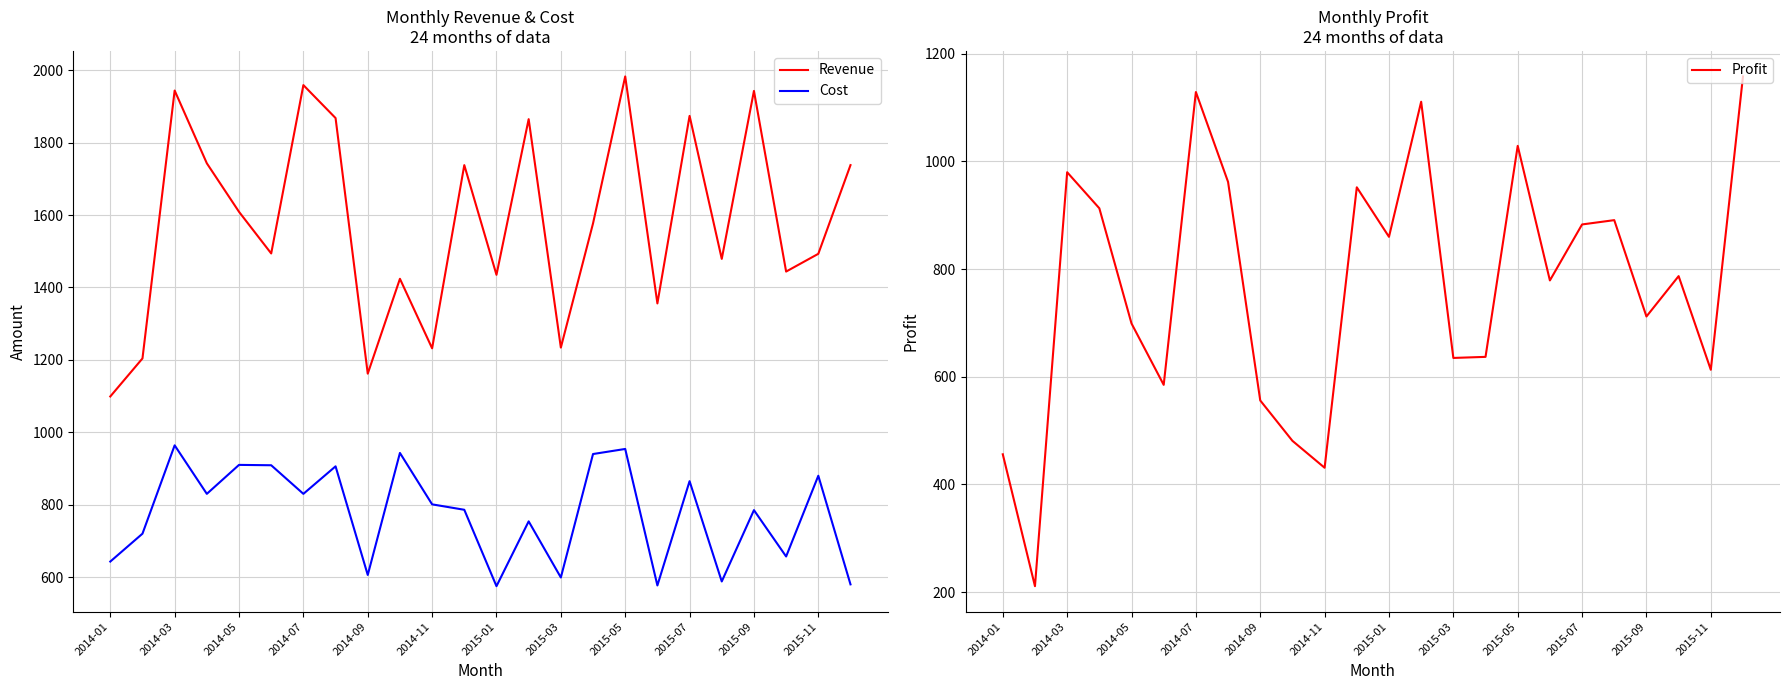

True or false: Revenue and Cost intersect in this chart.

False